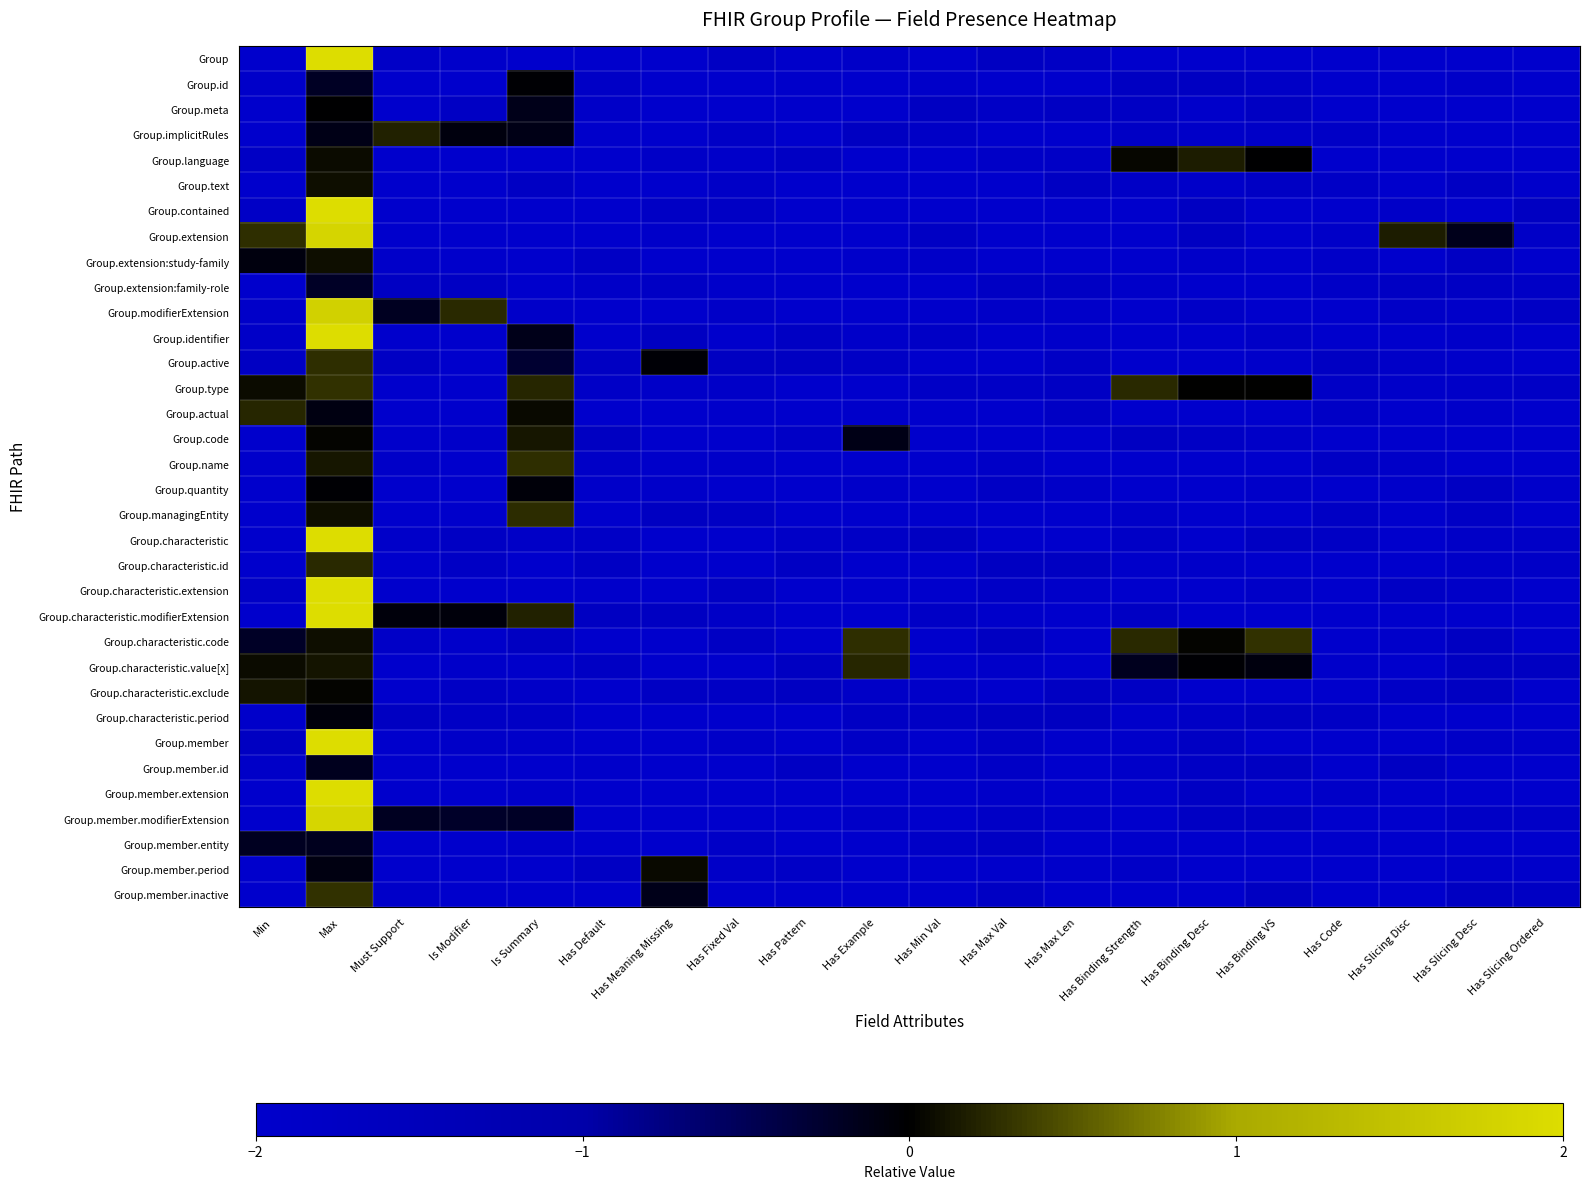

What is the difference between the highest and lowest values at Min?

2.3